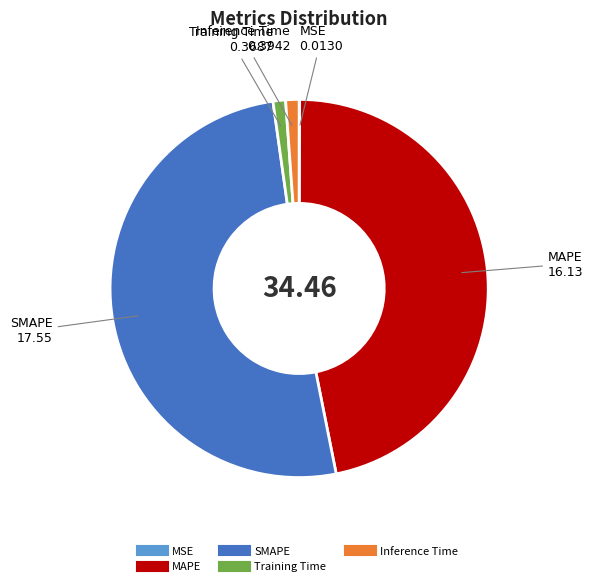

Which category has the biggest portion of the pie?

SMAPE